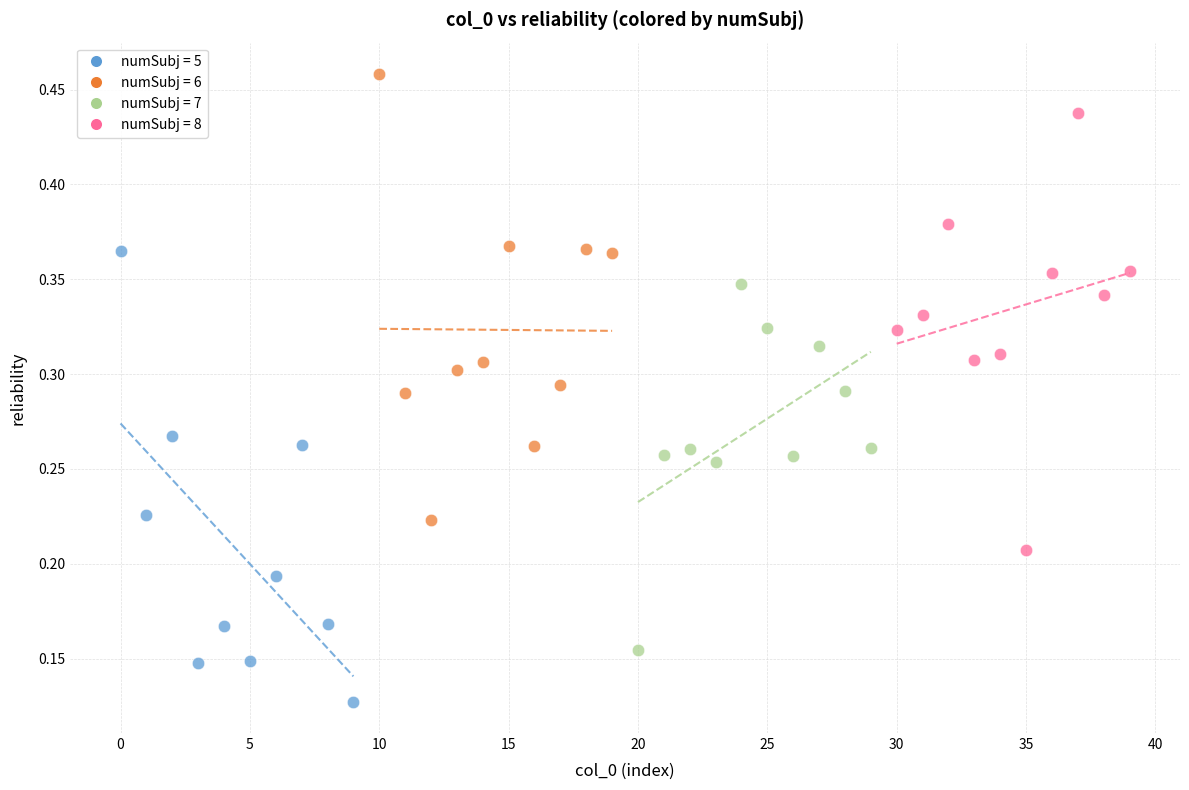

Which series reaches the maximum Y coordinate?

numSubj = 6